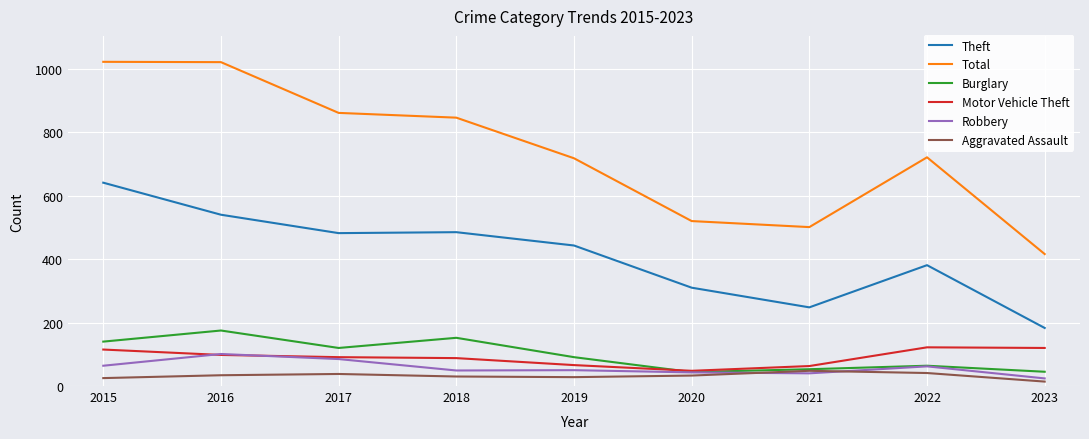

Read the Aggravated Assault value at 2018, to the nearest 10.

30